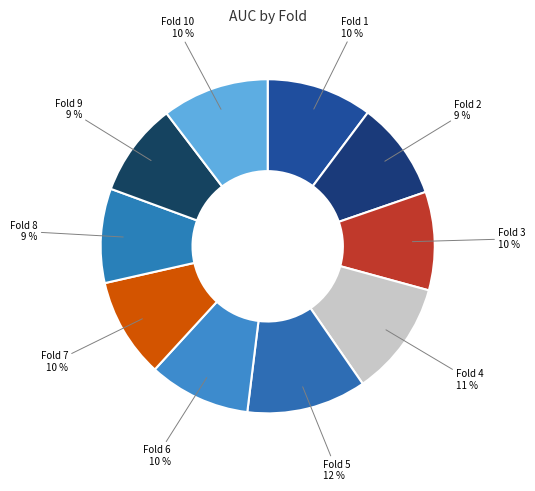

Is the sum of Fold 6 and Fold 10 greater than half?

No